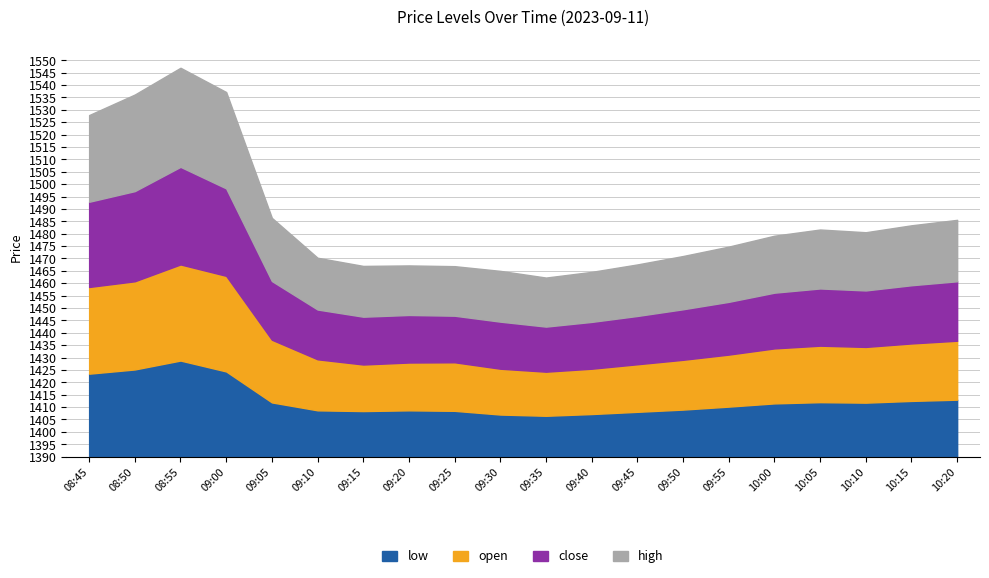

True or false: high and open cross at least once.

False